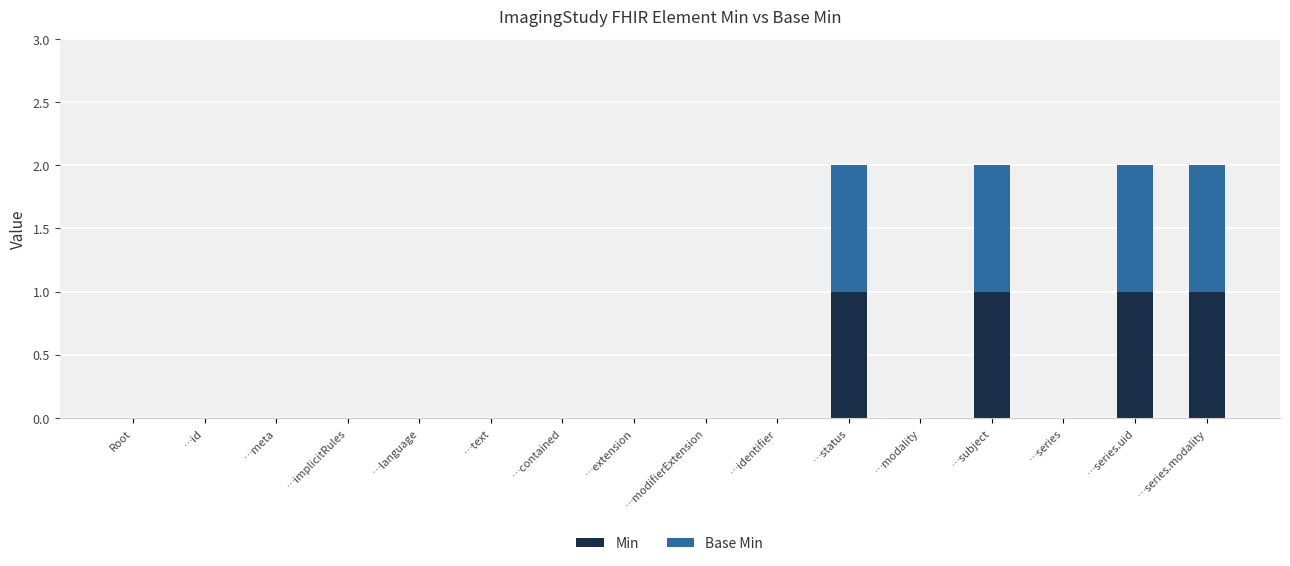

Count the number of categories in the chart.

16